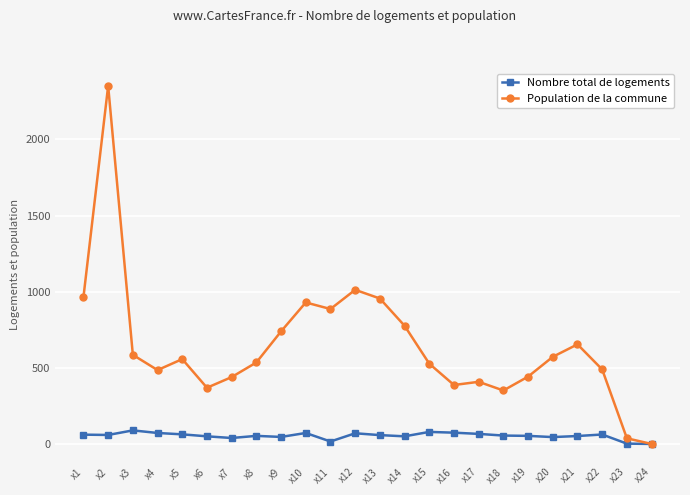

What is the value of the Nombre total de logements point at the 8th from the left?

53